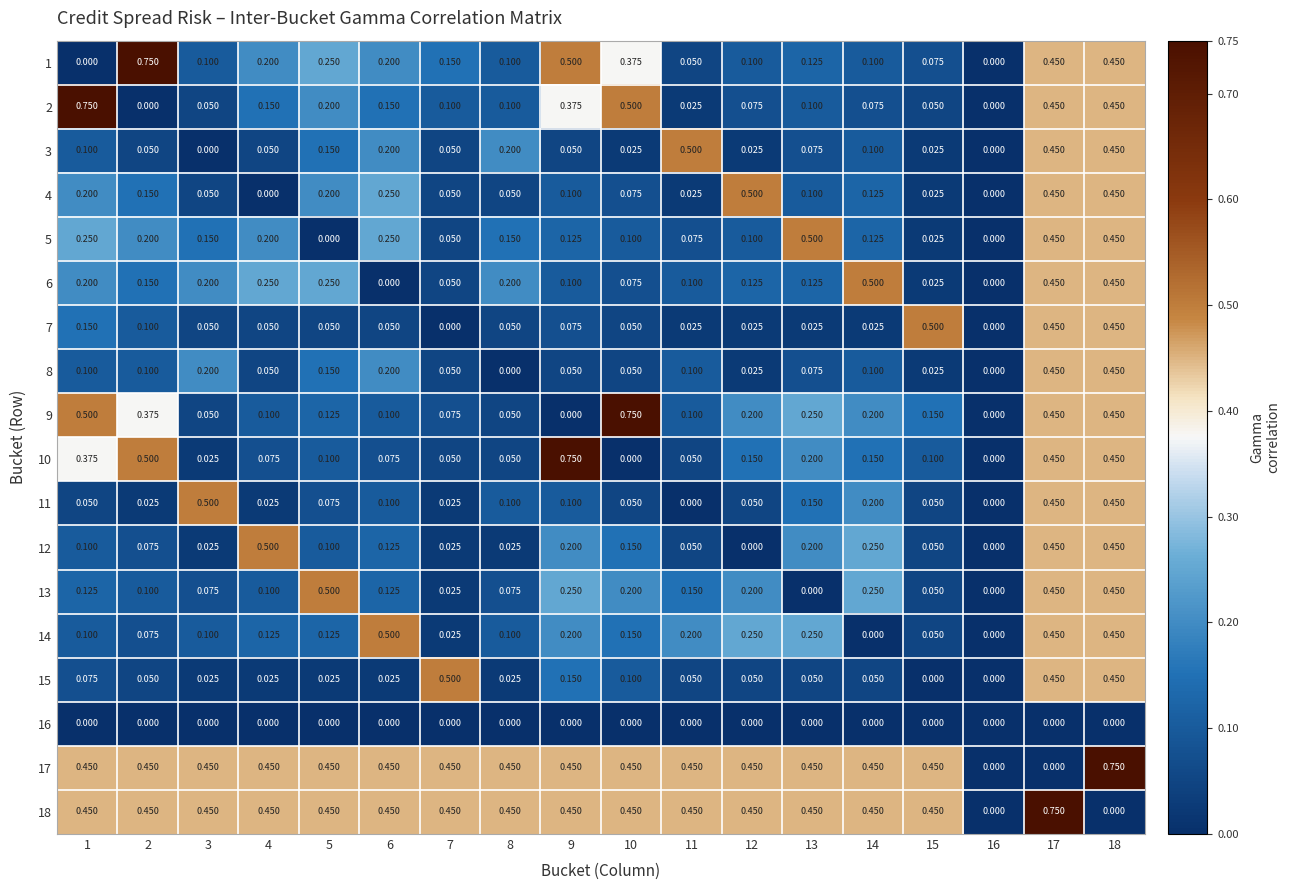

Count the number of data series in this chart.

18